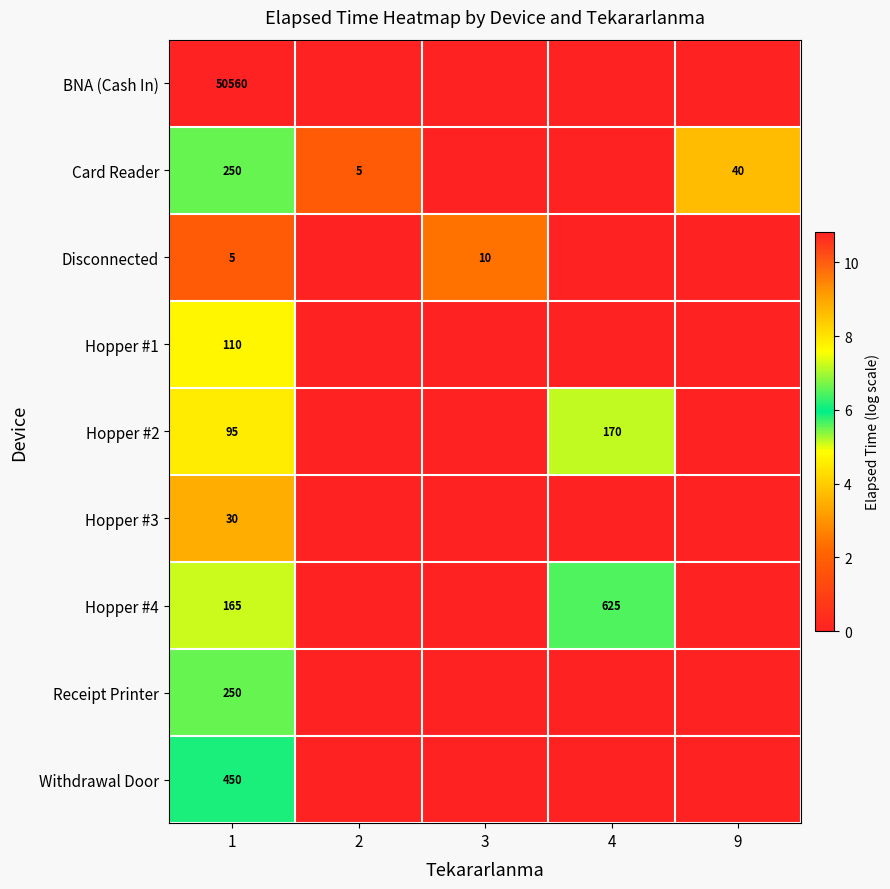

What is the spread (max minus min) of values at 1?

50555